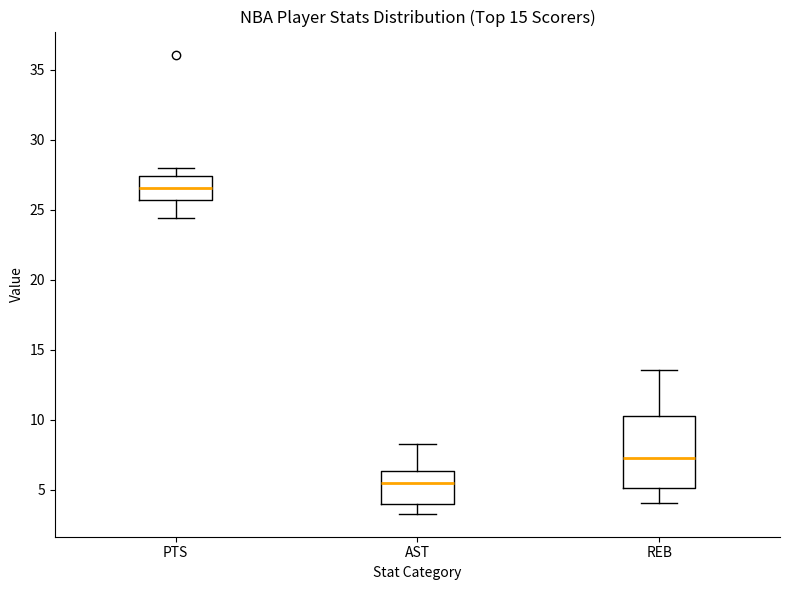

Reading left to right, read every box against the y-axis: the position of its median line, the range the box covers, and the ends of its whiskers. The values are not printed on the chart, so give them approximately, as read against the axis.

PTS: median 26.5, box 25.5 to 27.5, whiskers 24.5 to 28.0
AST: median 5.5, box 4.0 to 6.5, whiskers 3.5 to 8.5
REB: median 7.5, box 5.0 to 10.5, whiskers 4.0 to 13.5